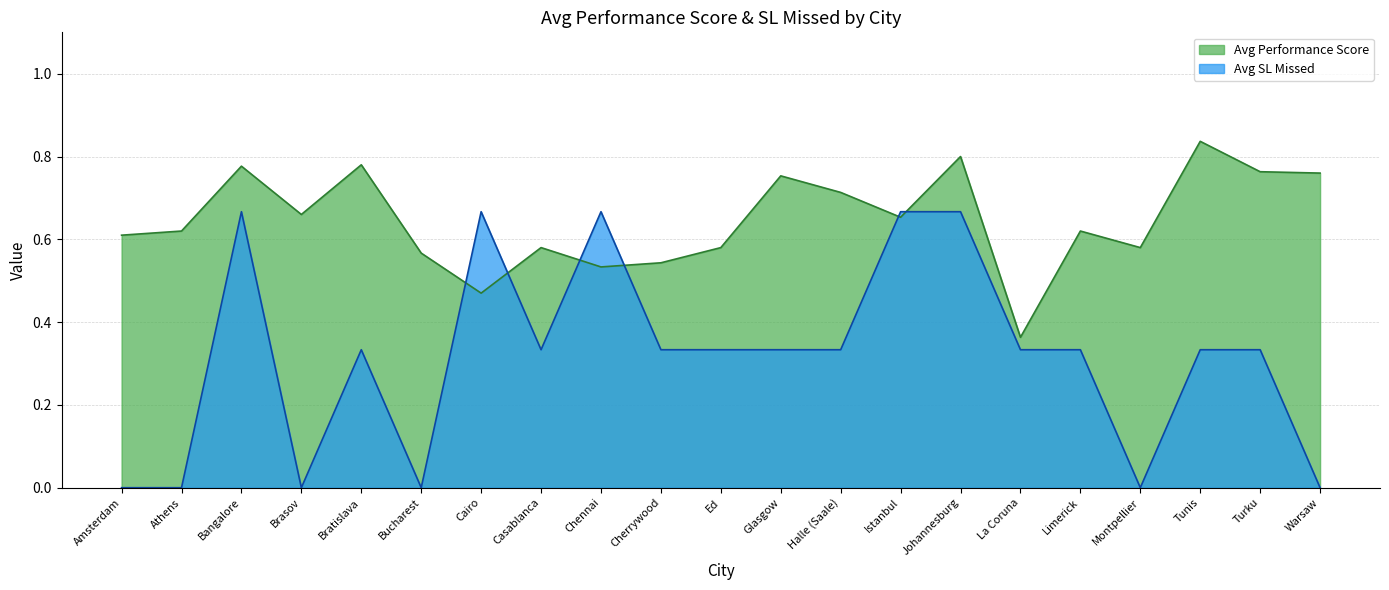

How many values in Avg SL Missed are above zero?

15